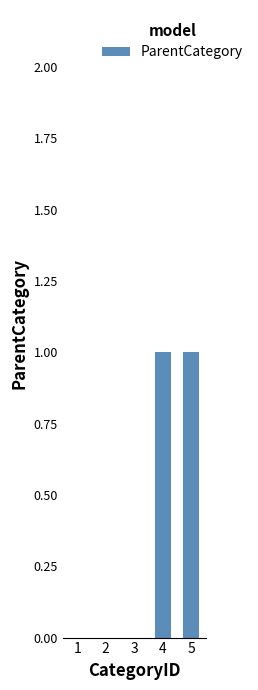

The chart shows a value of 1 at 4. True or false?

True